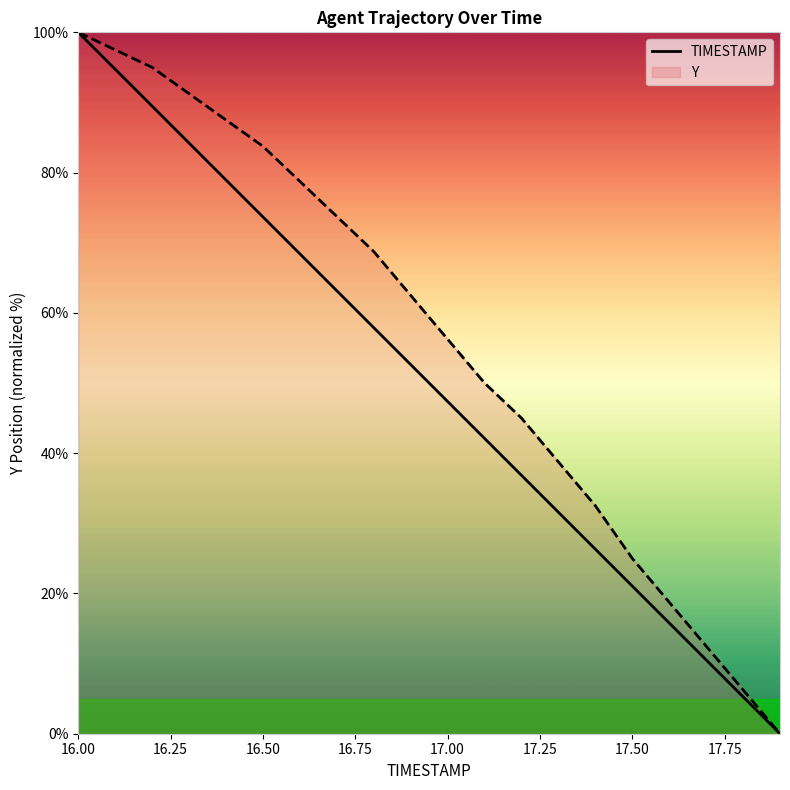

Does the chart have visible grid lines?

No